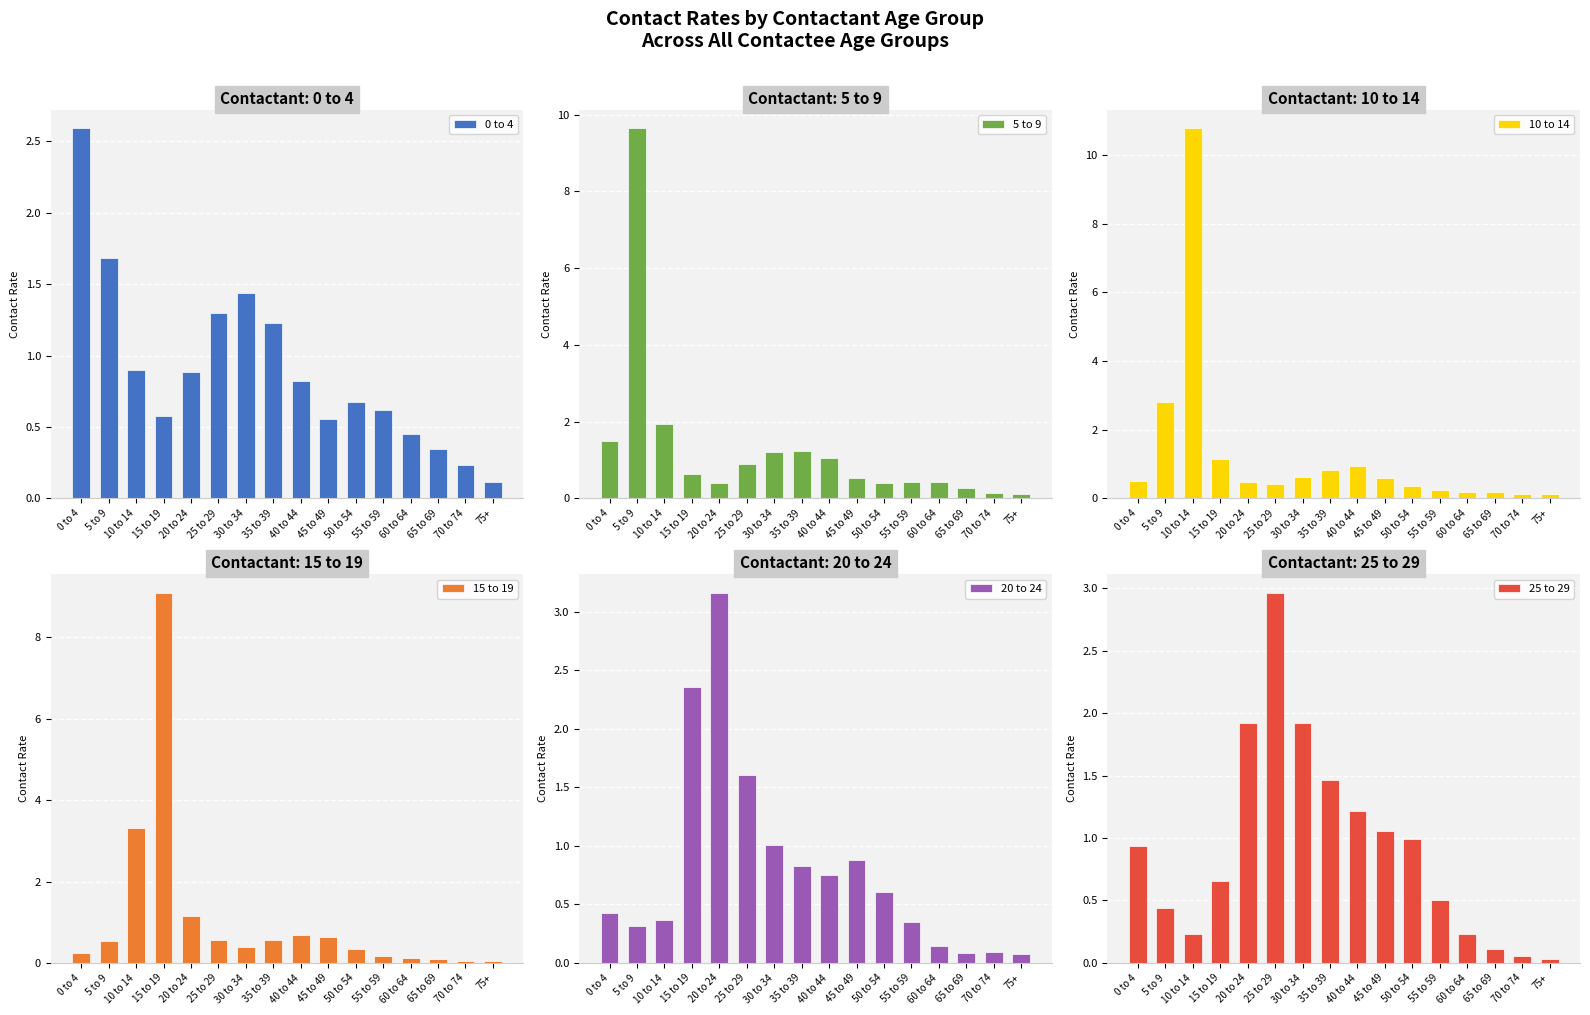

Is the value of 5 to 9 at 45 to 49 greater than the value of 25 to 29 at 30 to 34?

No